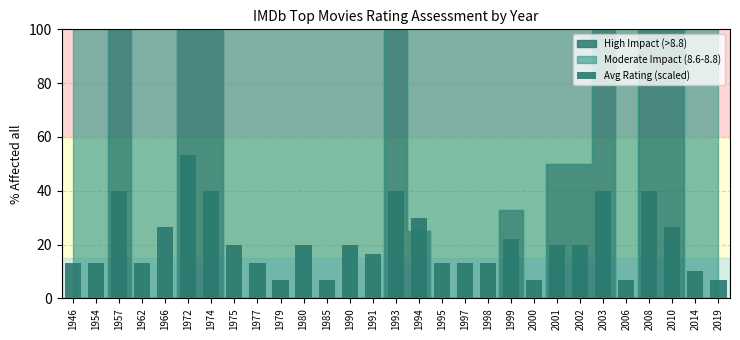

Reading right to left, list all the values displayed in this chart.

6.7	10.0	26.7	40.0	6.7	40.0	20.0	20.0	6.7	22.0	13.3	13.3	13.3	30.0	40.0	16.7	20.0	6.7	20.0	6.7	13.3	20.0	40.0	53.3	26.7	13.3	40.0	13.3	13.3